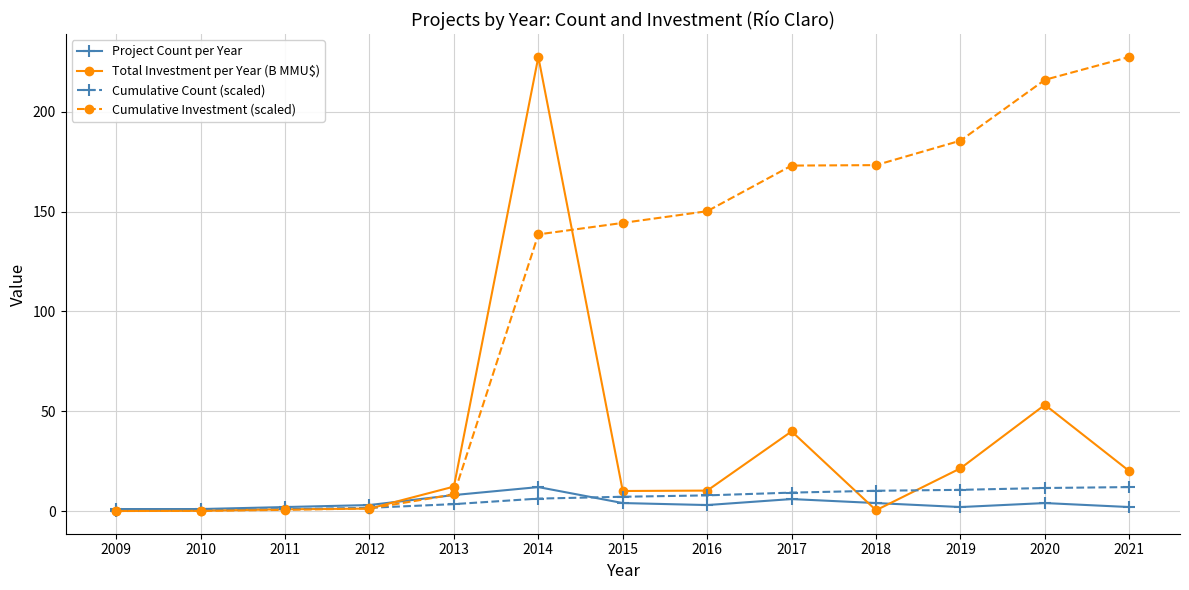

True or false: Project Count per Year has a value of 1.0 at 2009.

True